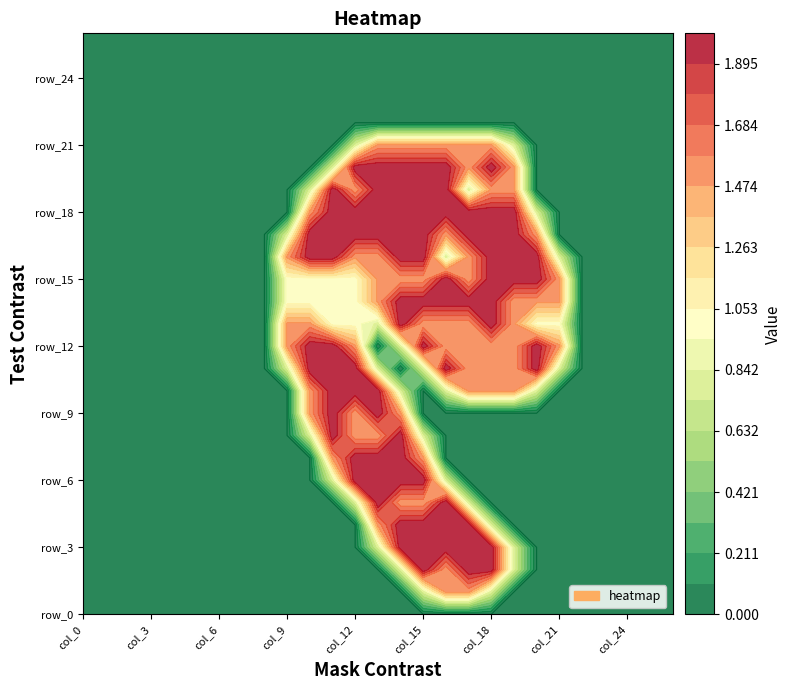

Which has a higher value, 23 or 4?

23